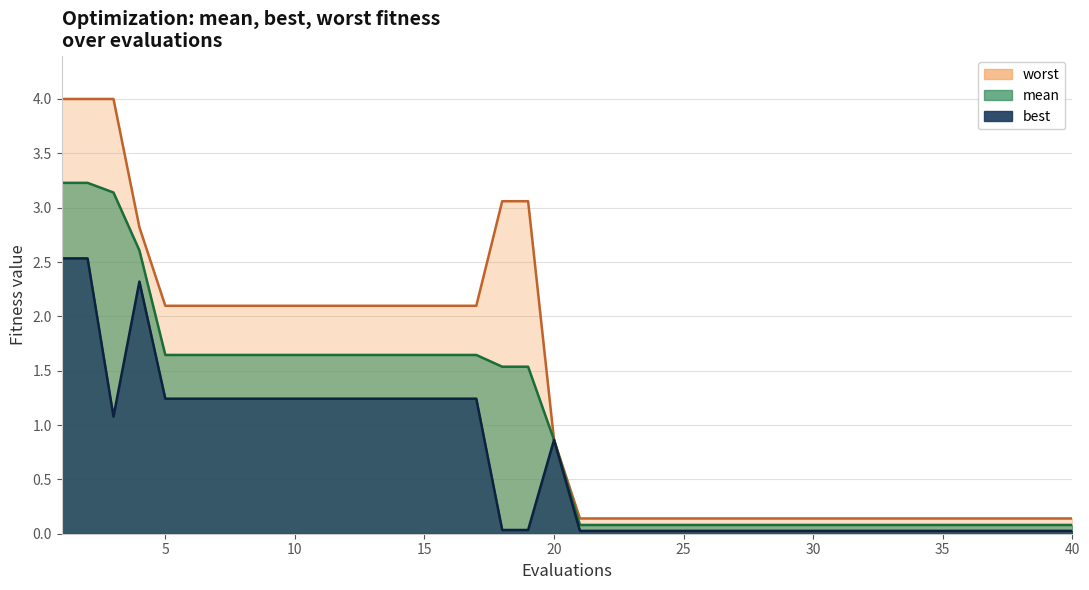

True or false: best and worst intersect in this chart.

False